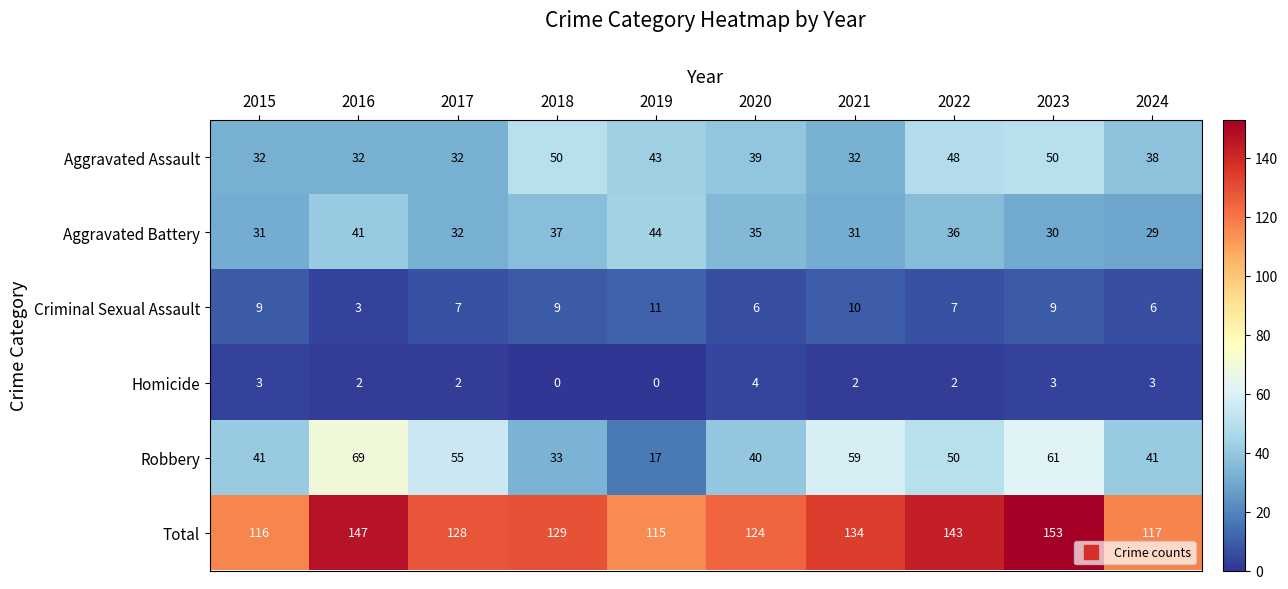

Which series changed the most between 2016 and 2023?

Aggravated Assault